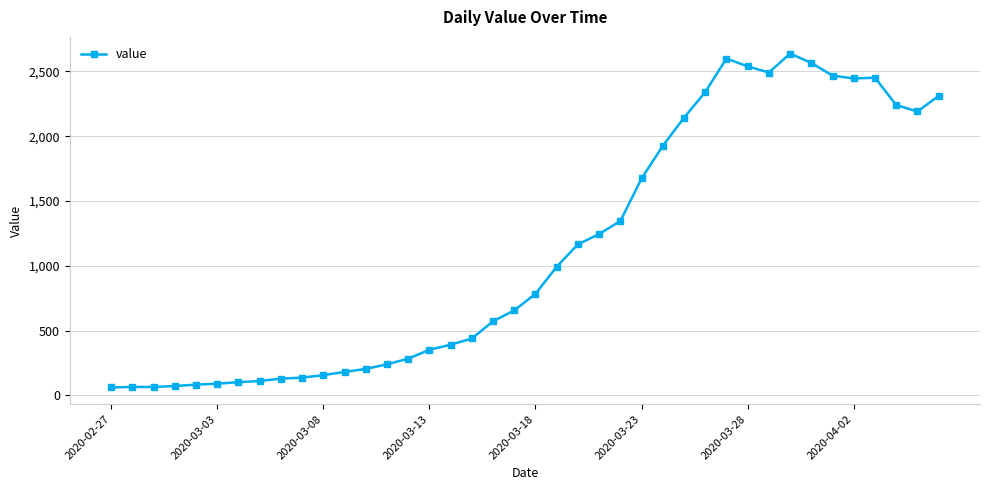

Does the chart display data point markers on the line(s)?

Yes